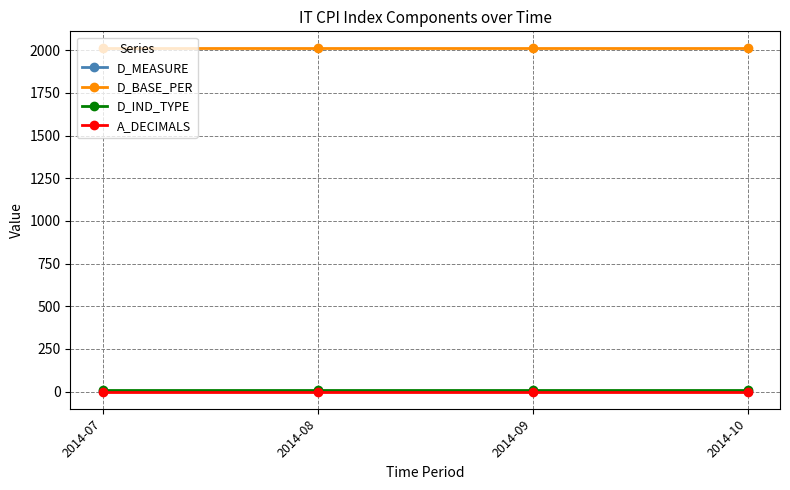

What is the value of the D_IND_TYPE point at the 1st from the left?

11